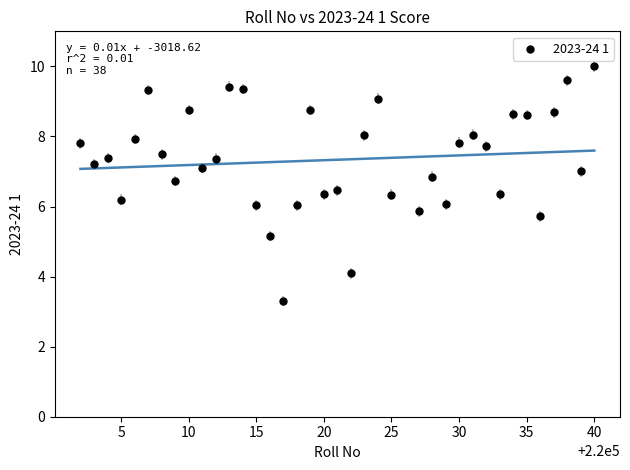

What is the range of Y values (max minus min)?

6.7